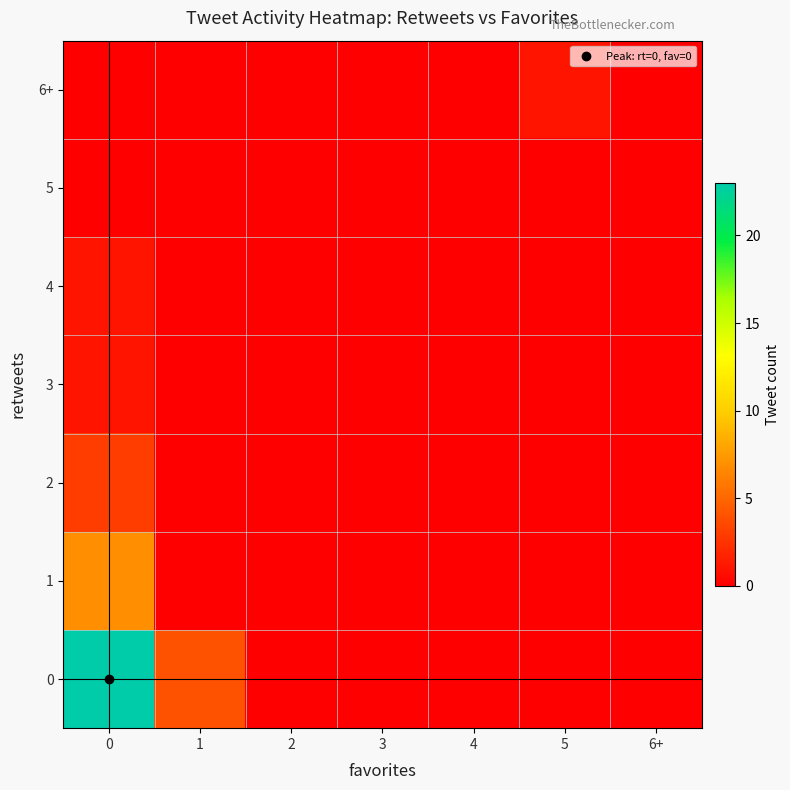

Reading left to right, what are all the values shown in this chart?

0: 0=23	1=4	2=0	3=0	4=0	5=0	6+=0
1: 0=7	1=0	2=0	3=0	4=0	5=0	6+=0
2: 0=3	1=0	2=0	3=0	4=0	5=0	6+=0
3: 0=1	1=0	2=0	3=0	4=0	5=0	6+=0
4: 0=1	1=0	2=0	3=0	4=0	5=0	6+=0
5: 0=0	1=0	2=0	3=0	4=0	5=0	6+=0
6+: 0=0	1=0	2=0	3=0	4=0	5=1	6+=0